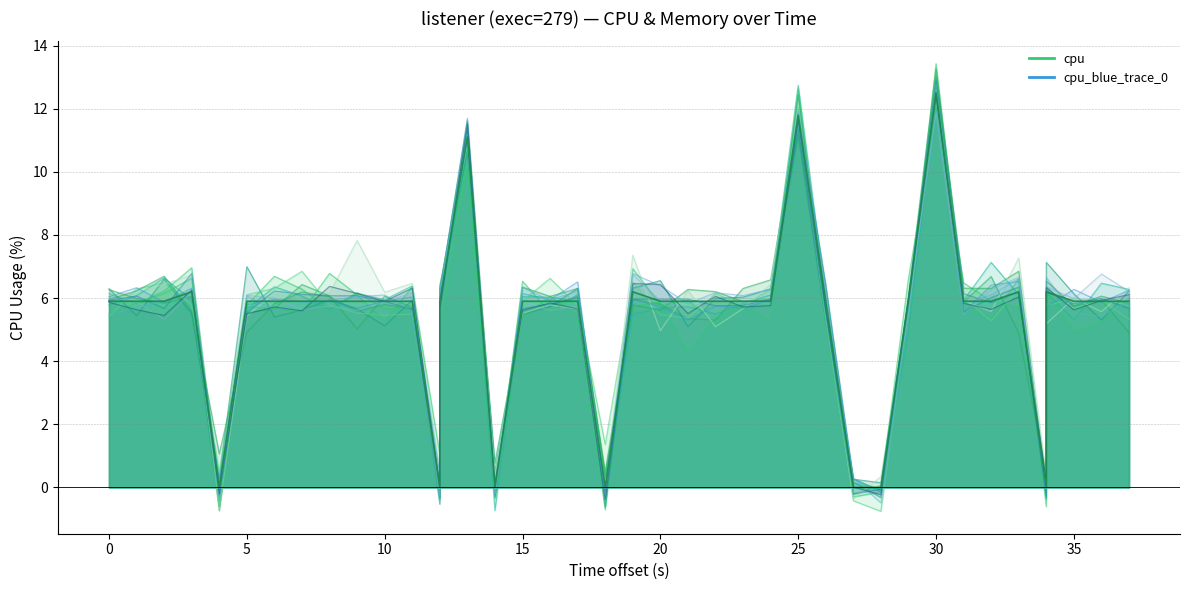

How many values are above zero?

33